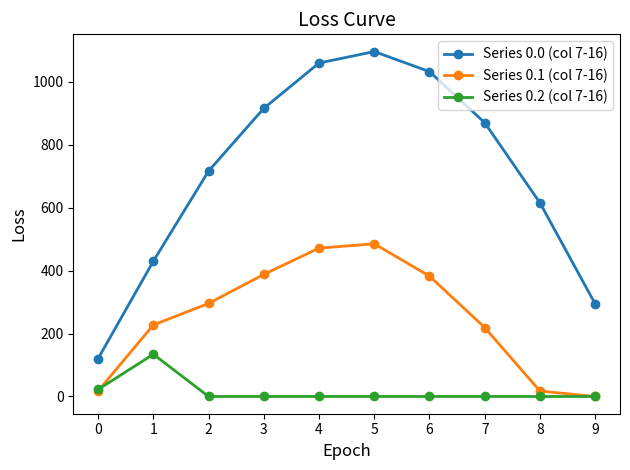

What is the sum of all Series 0.2 (col 7-16) values?

156.5